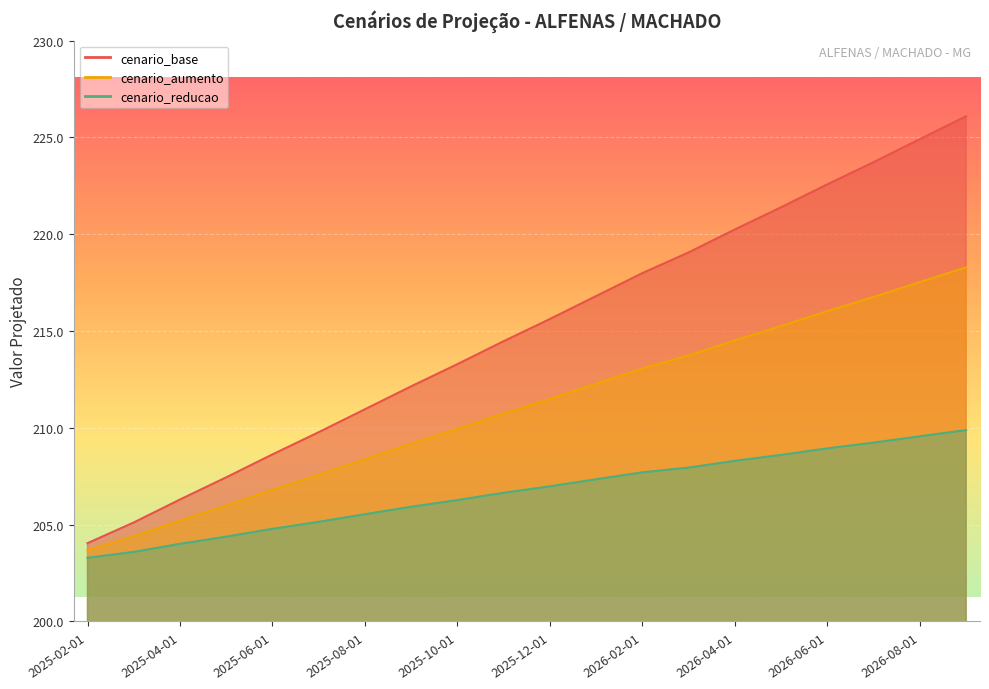

How many values in the cenario_reducao series are below 206?

8